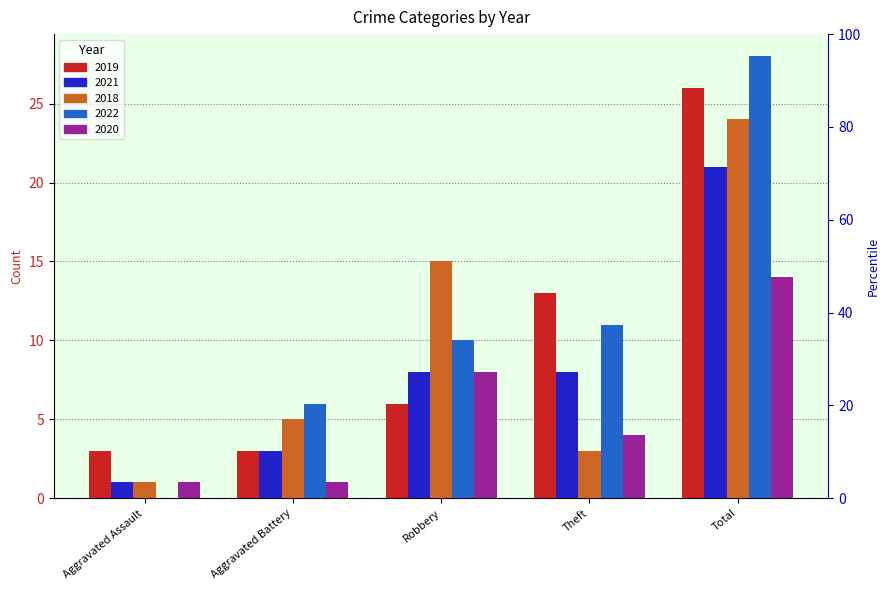

How many bars are there in each group?

5